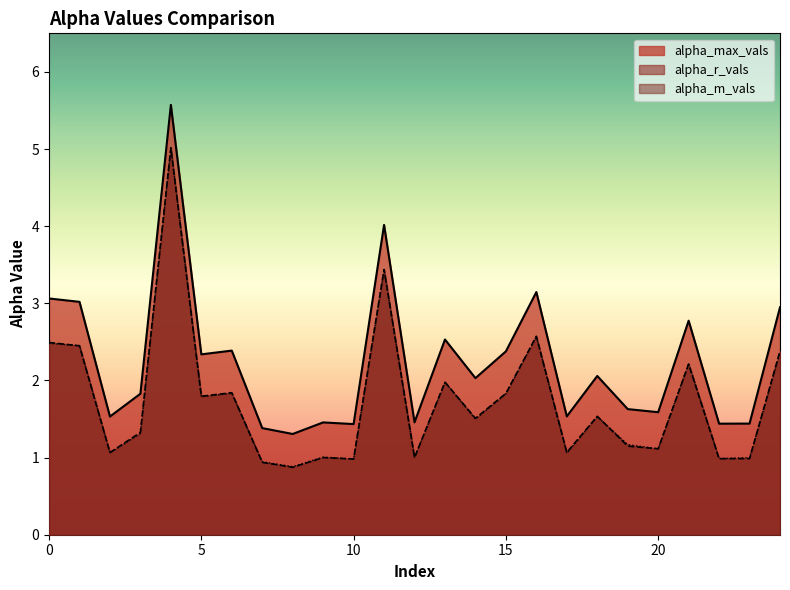

List the labels in order of alpha_max_vals value, largest first.

4, 11, 16, 0, 1, 24, 21, 13, 6, 15, 5, 18, 14, 3, 19, 20, 17, 2, 12, 9, 23, 22, 10, 7, 8